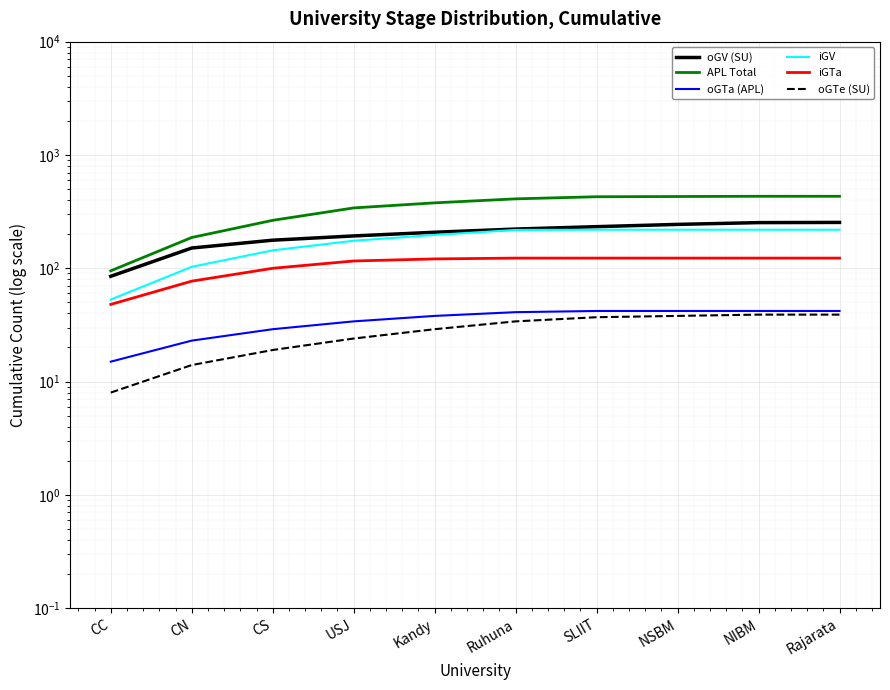

Reading left to right, extract all data points from this chart.

oGV (SU): CC=85	CN=151	CS=177	USJ=193	Kandy=208	Ruhuna=222	SLIIT=233	NSBM=244	NIBM=253	Rajarata=254
APL Total: CC=95	CN=187	CS=265	USJ=341	Kandy=378	Ruhuna=410	SLIIT=428	NSBM=430	NIBM=432	Rajarata=432
oGTa (APL): CC=15	CN=23	CS=29	USJ=34	Kandy=38	Ruhuna=41	SLIIT=42	NSBM=42	NIBM=42	Rajarata=42
iGV: CC=53	CN=103	CS=144	USJ=175	Kandy=197	Ruhuna=218	SLIIT=219	NSBM=219	NIBM=219	Rajarata=219
iGTa: CC=48	CN=77	CS=100	USJ=116	Kandy=121	Ruhuna=123	SLIIT=123	NSBM=123	NIBM=123	Rajarata=123
oGTe (SU): CC=8	CN=14	CS=19	USJ=24	Kandy=29	Ruhuna=34	SLIIT=37	NSBM=38	NIBM=39	Rajarata=39